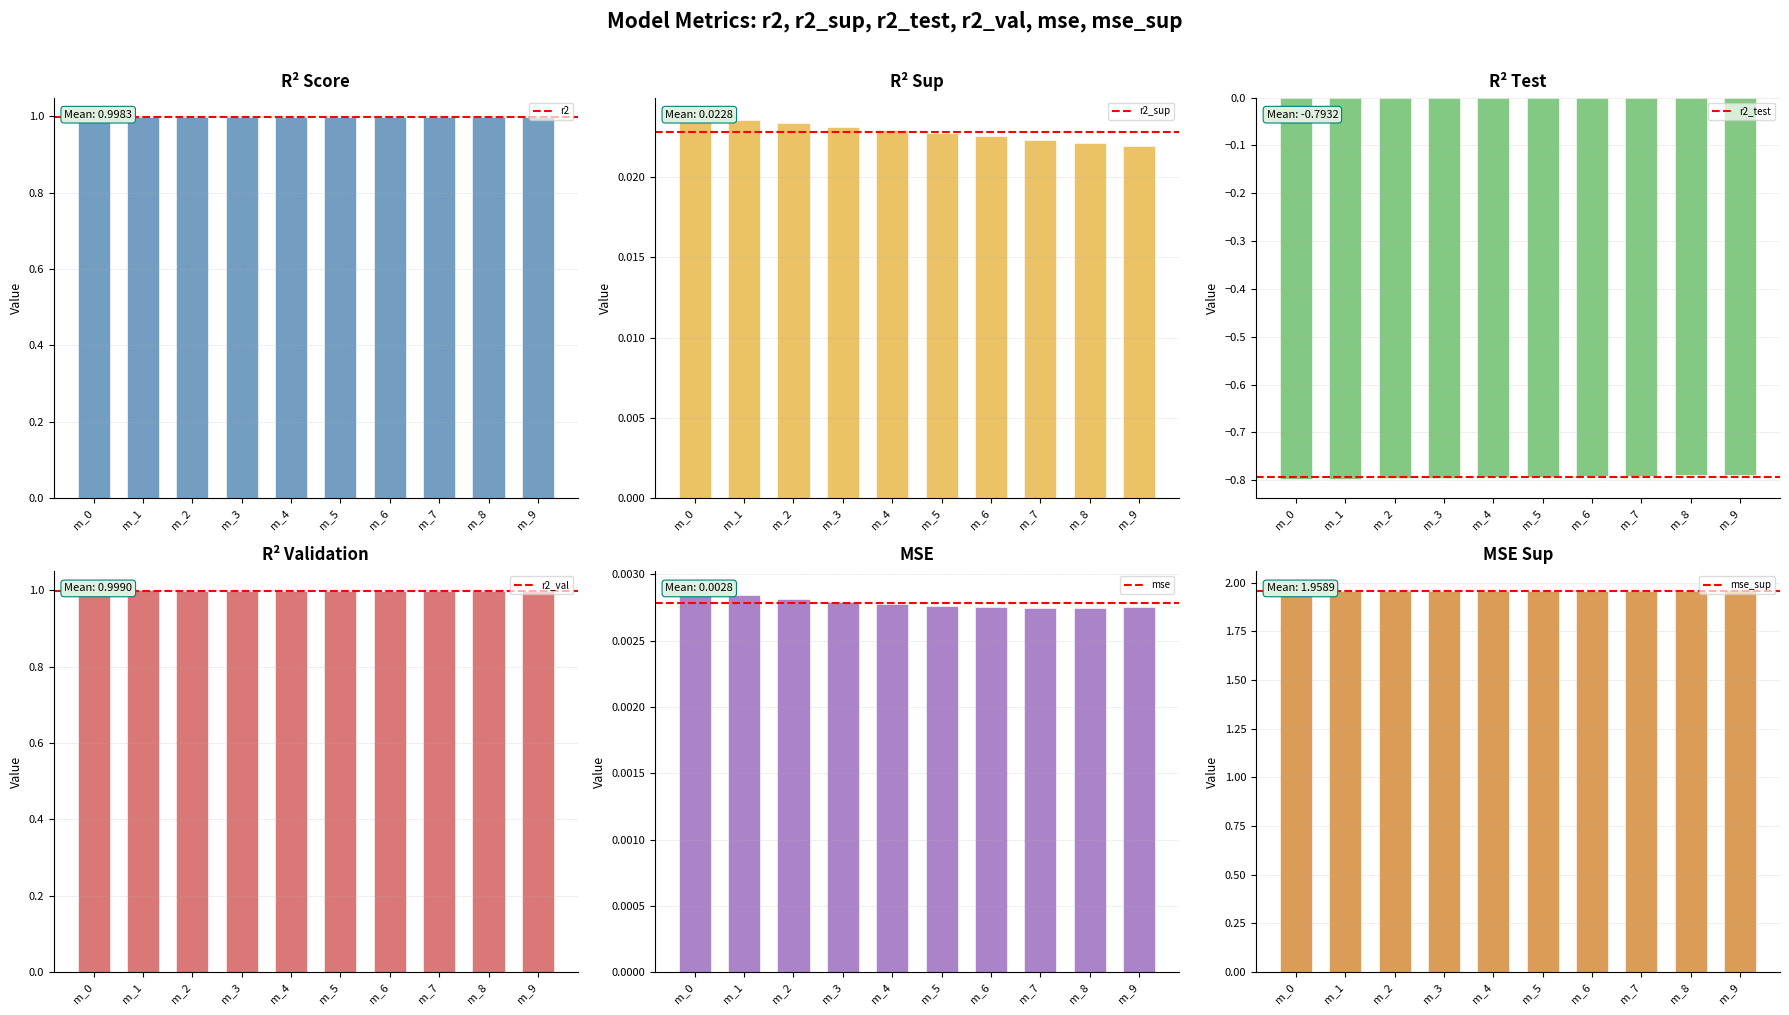

Which series has the largest total across all categories?

mse_sup